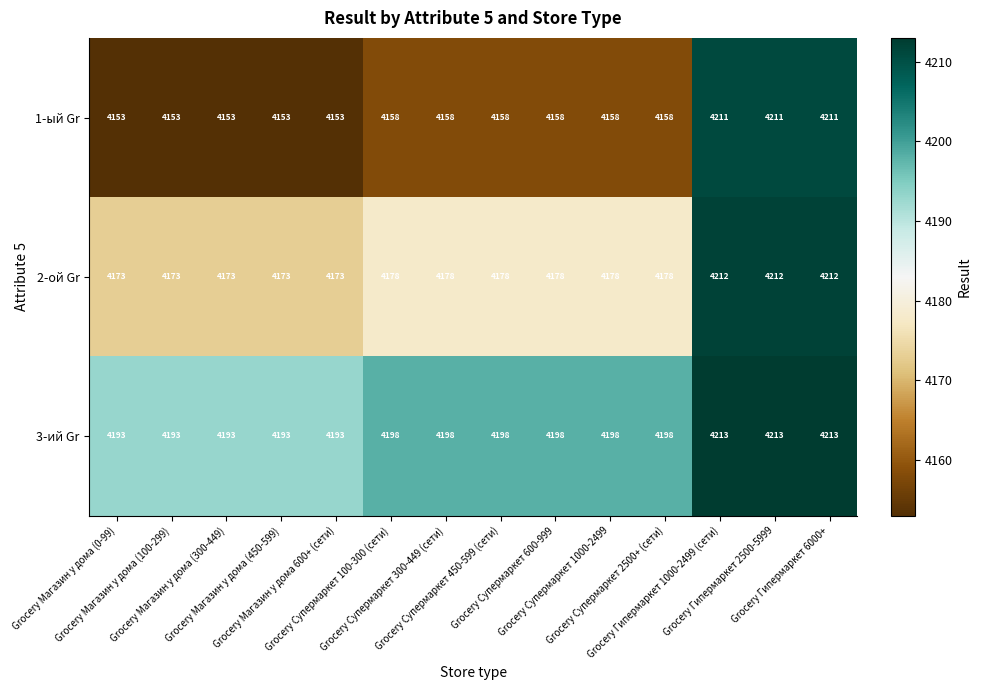

What is the greatest value displayed?

4213